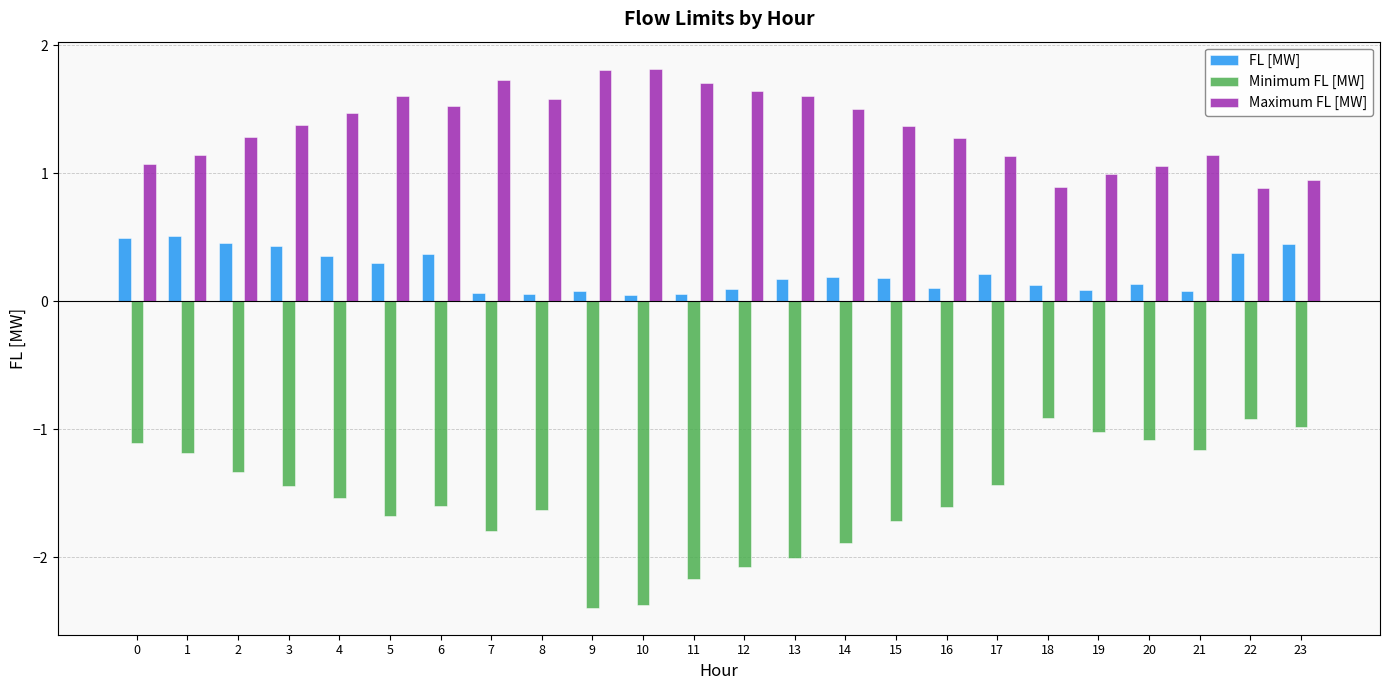

What are all the series names shown in the legend?

FL [MW], Minimum FL [MW], Maximum FL [MW]